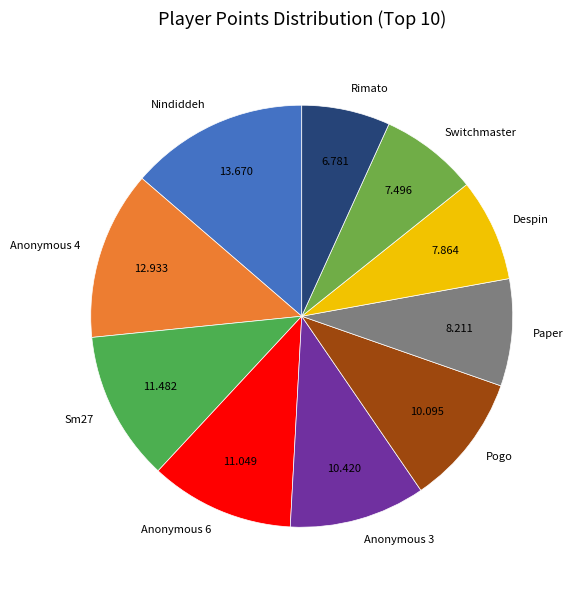

Is the sum of Anonymous 4 and Anonymous 6 greater than half?

No